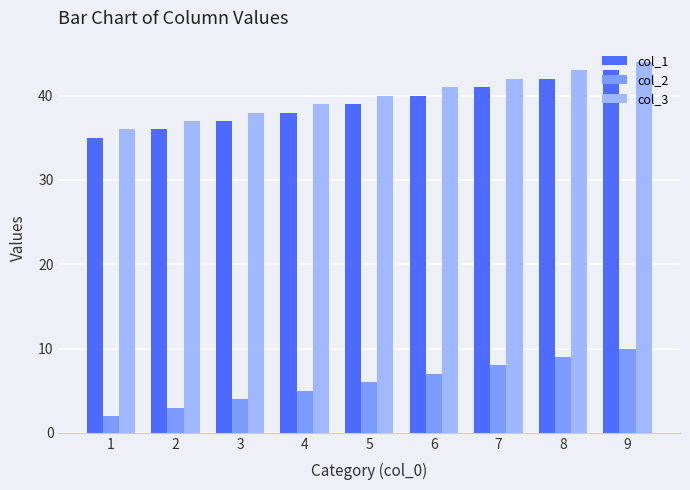

The value of col_3 at 3 is 64. True or false?

False